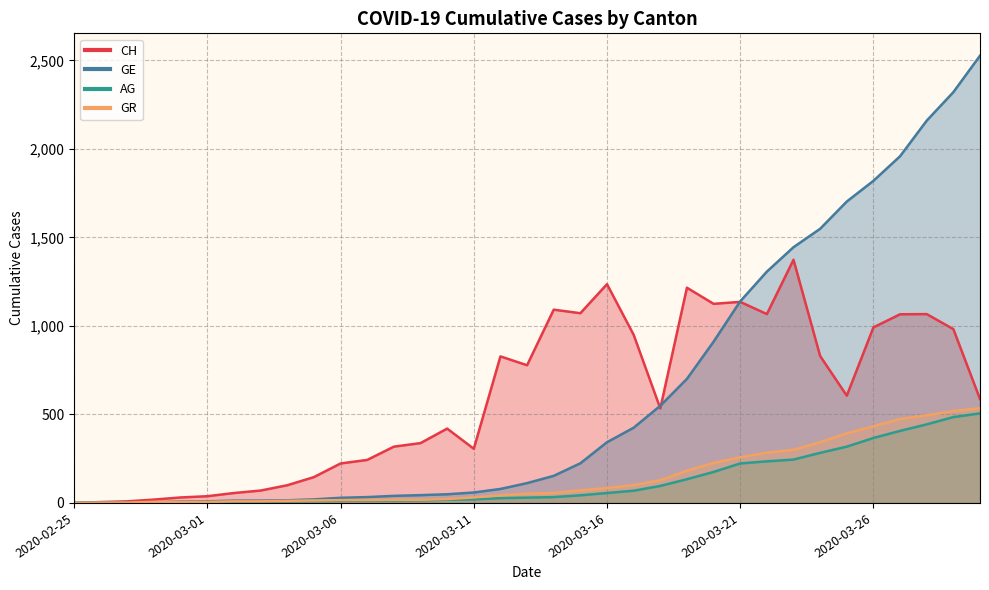

Which series changed the most between 2020-02-28 and 2020-03-25?

GE